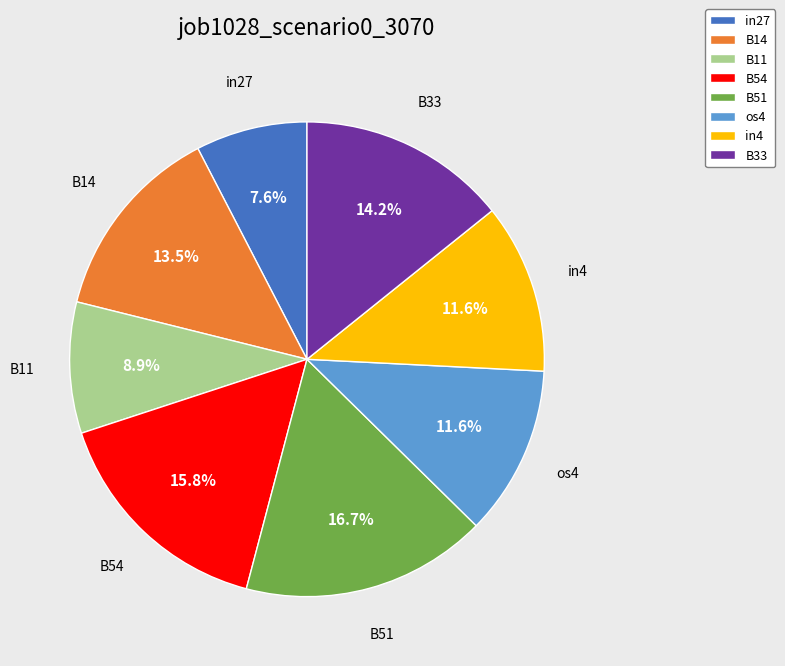

To the nearest percent, what is the combined percentage of B51 and B11?

26%